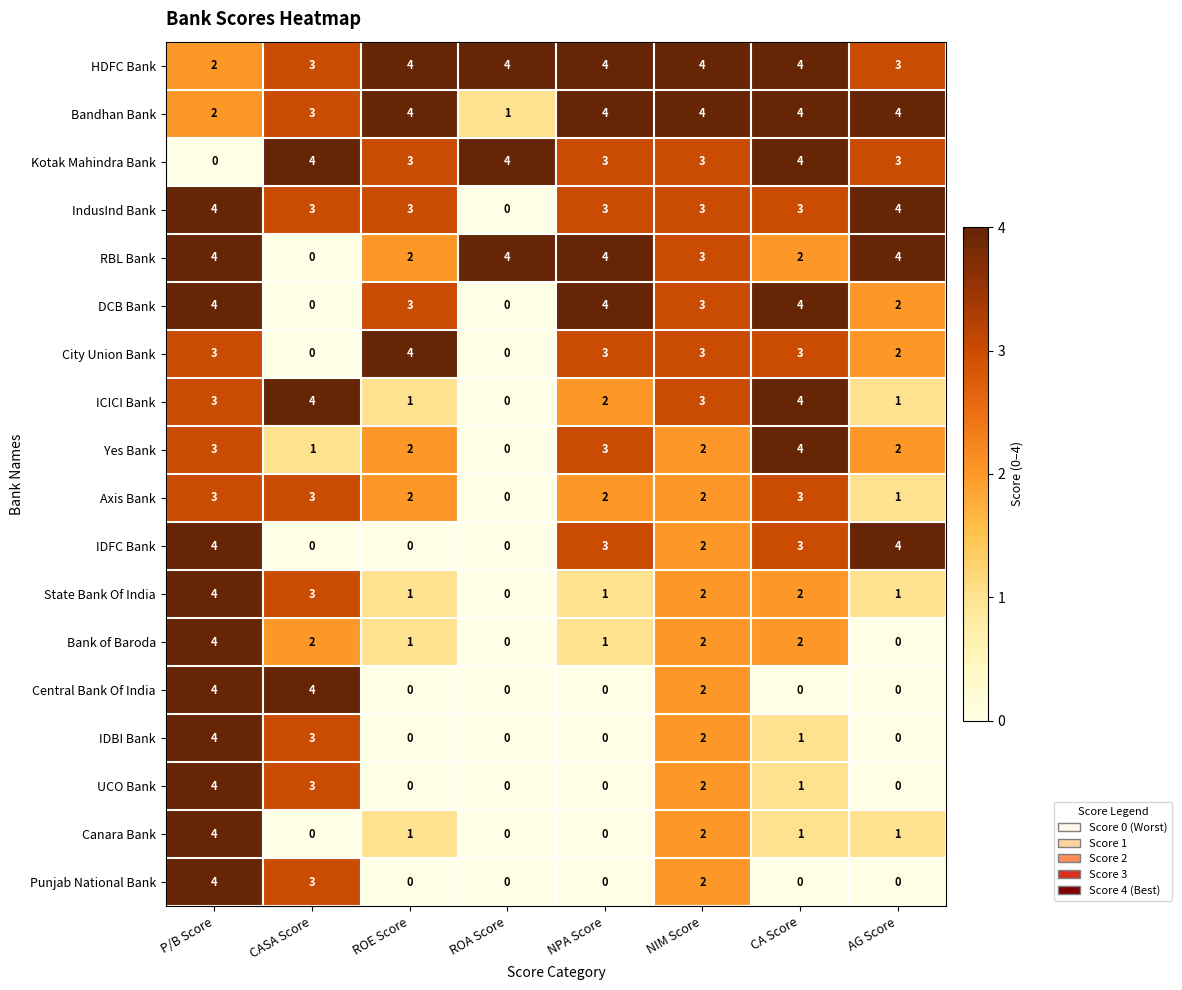

What is the difference between the highest and lowest values at P/B Score?

4